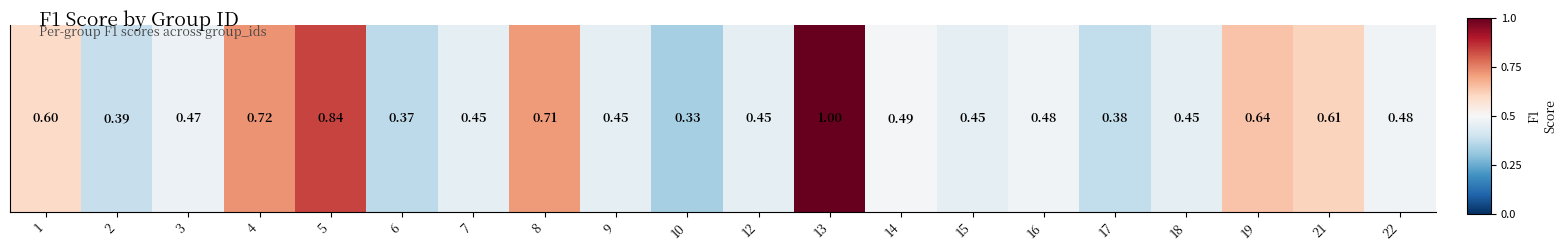

Reading right to left, transcribe all the data shown in this chart.

22=0.5	21=0.6	19=0.6	18=0.5	17=0.4	16=0.5	15=0.5	14=0.5	13=1.0	12=0.5	10=0.3	9=0.5	8=0.7	7=0.5	6=0.4	5=0.8	4=0.7	3=0.5	2=0.4	1=0.6